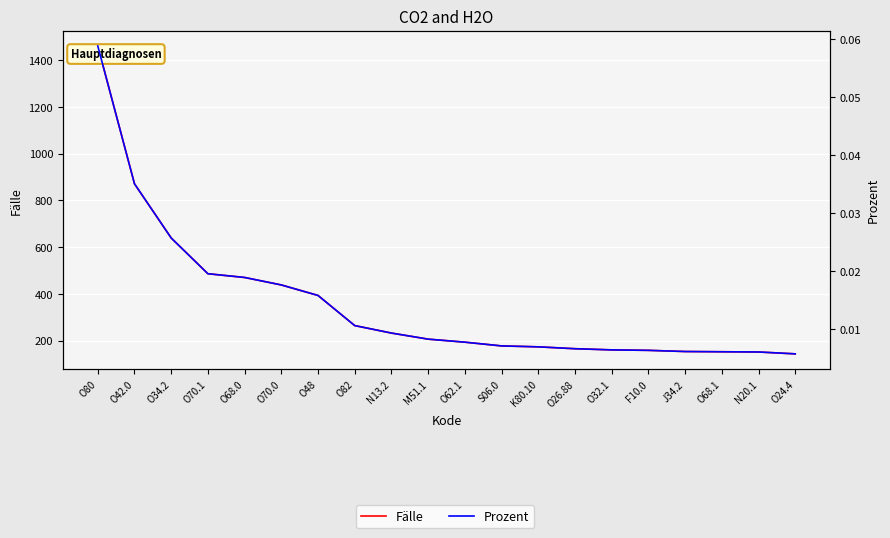

How many lines are shown in the chart?

2